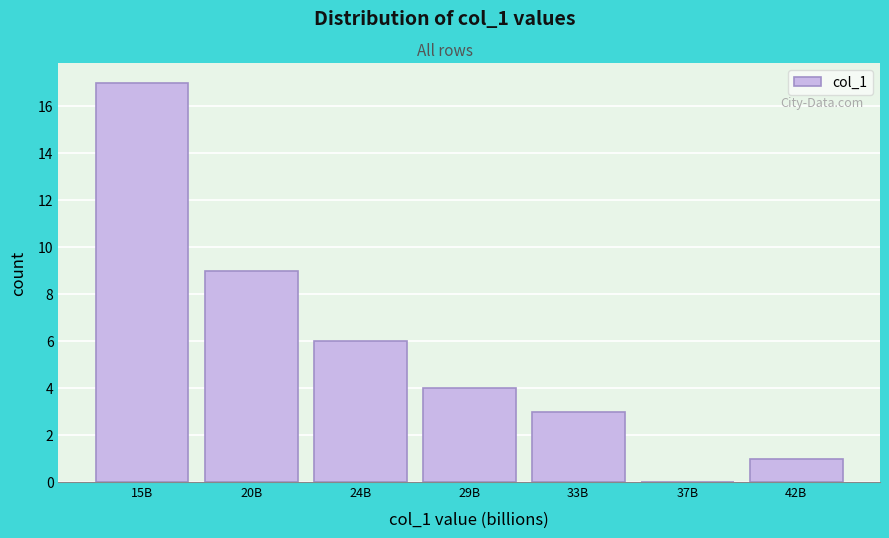

Reading left to right, extract all data points from this chart.

15B=17	20B=9	24B=6	29B=4	33B=3	37B=0	42B=1